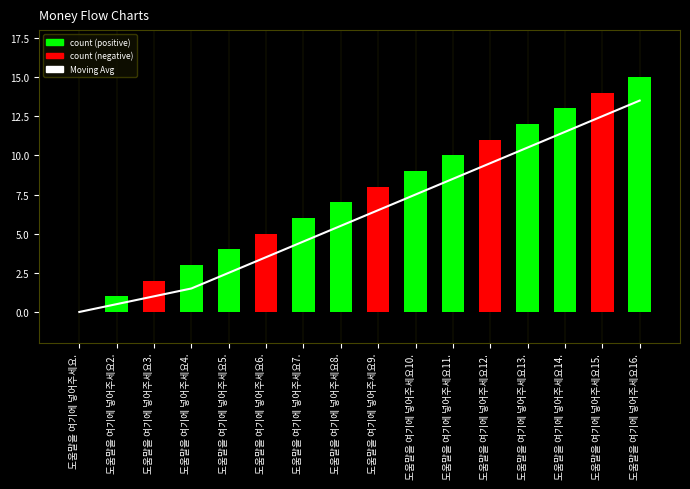

At which category does the chart reach its peak across all series?

도움말을 여기에 넣어주세요16.